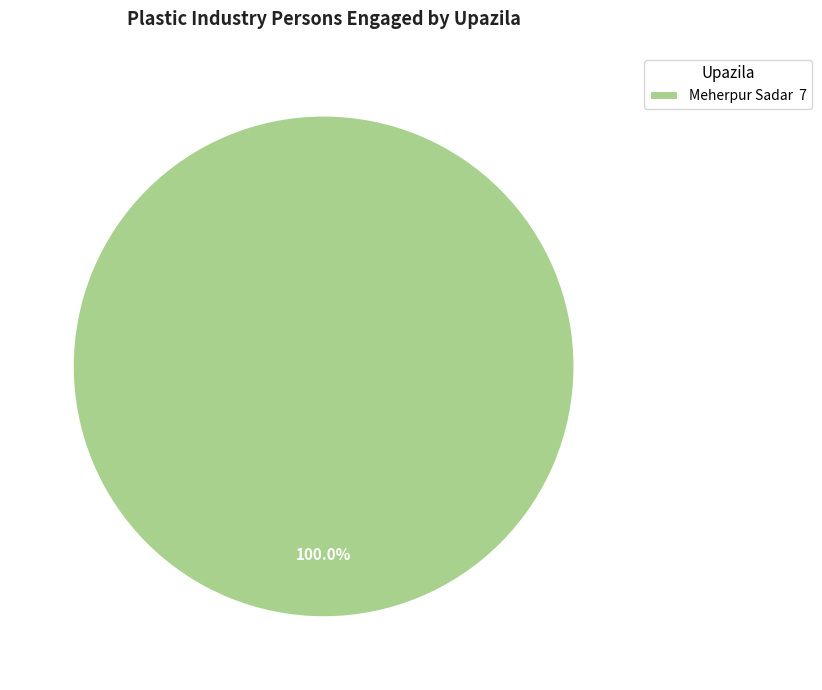

Which slice represents more than half of the pie?

Meherpur Sadar 7